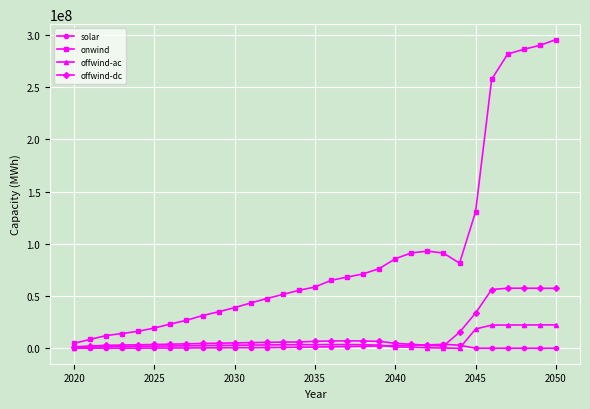

What are all the series names shown in the legend?

solar, onwind, offwind-ac, offwind-dc